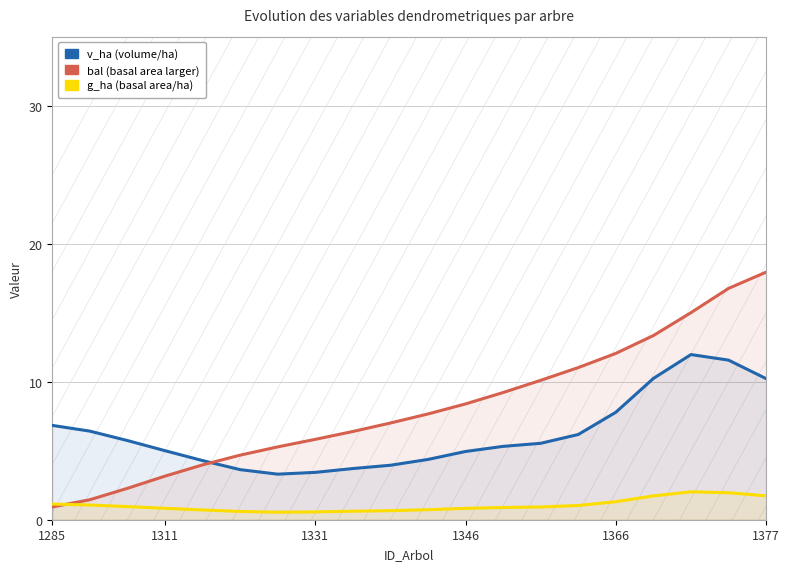

What are all the series names shown in the legend?

v_ha, bal, g_ha